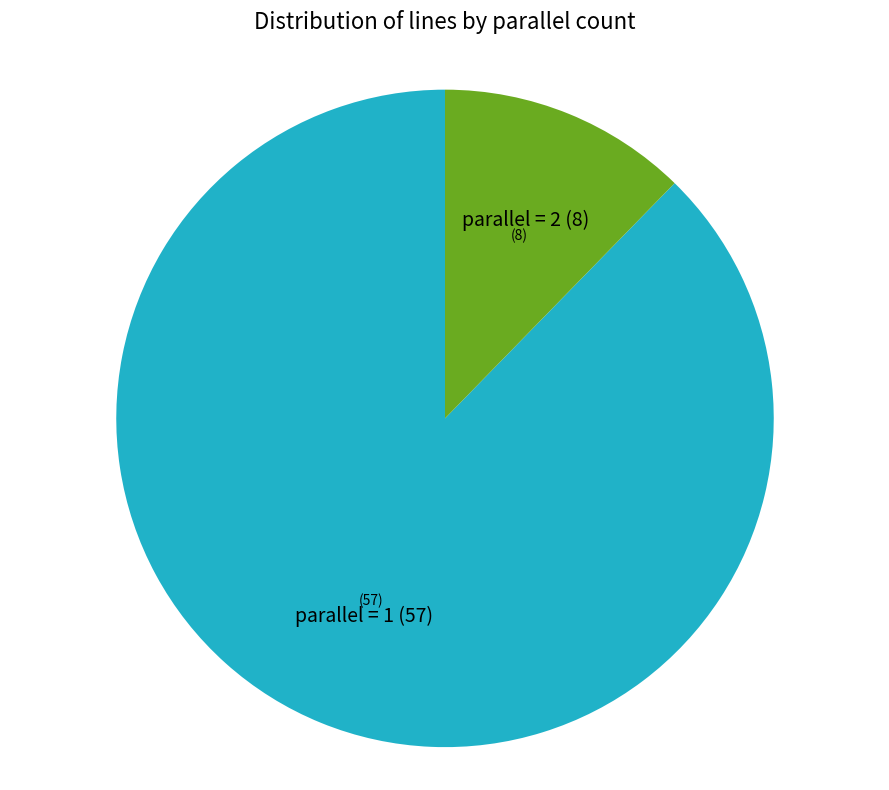

Is there any slice that represents more than half of the pie?

Yes